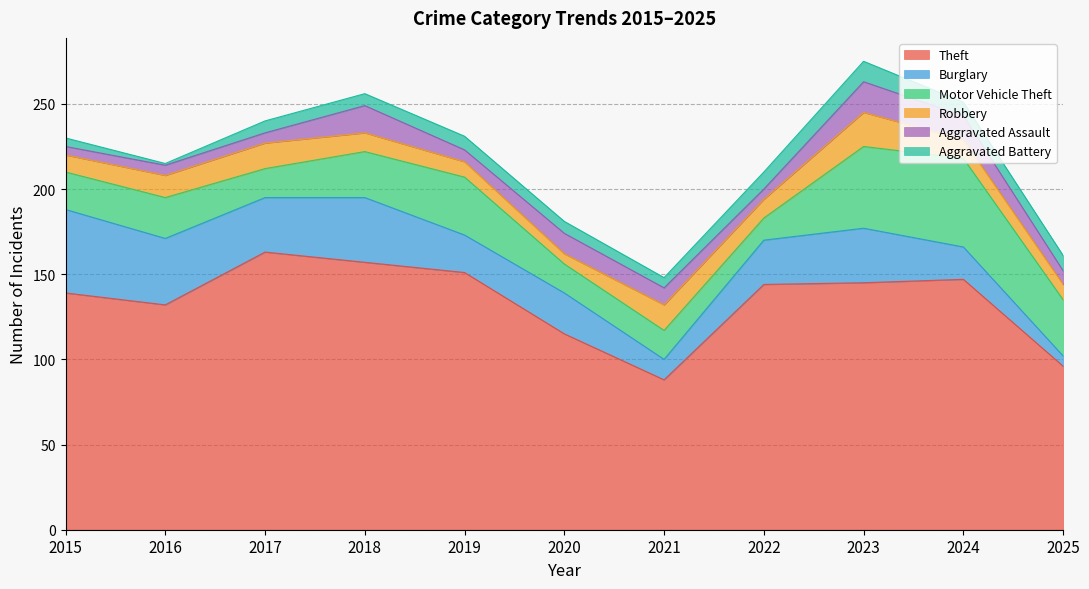

Which series has the widest spread of values?

Theft